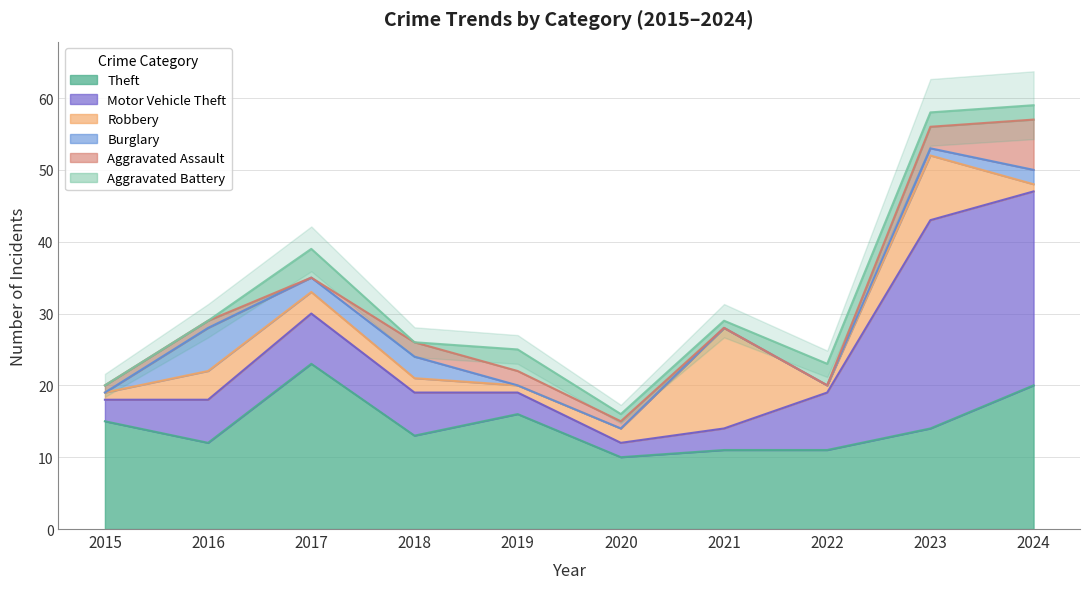

What is the value of the Robbery point at the 3rd from the left?

3